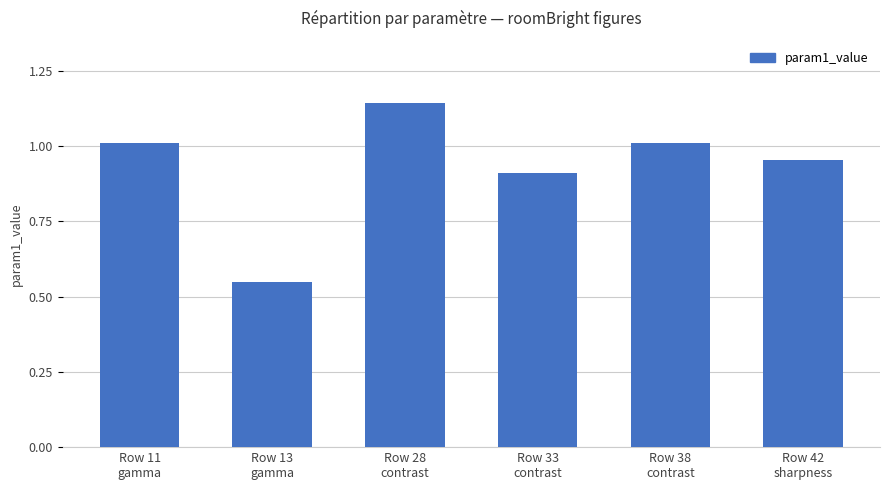

How many bars are there in total?

6